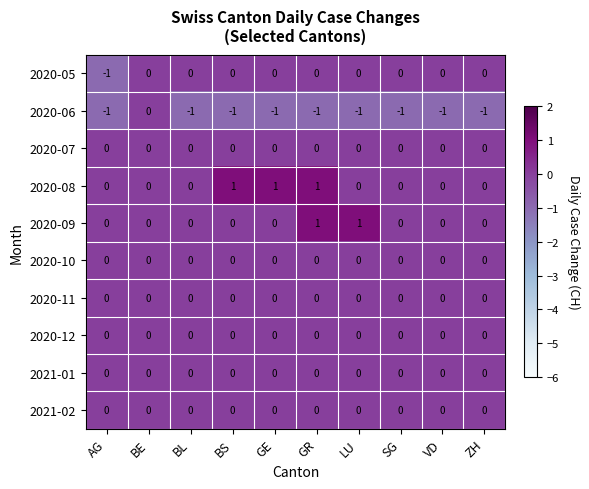

At which category is the sum across all series the highest?

GR